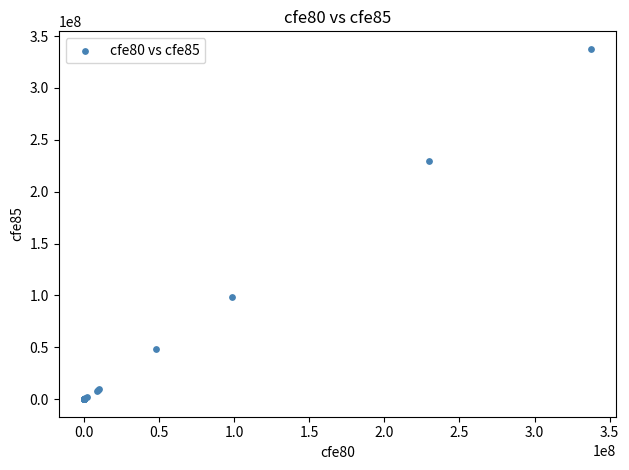

What Y value in the scatter plot is closest to 168828303?

229683055.2